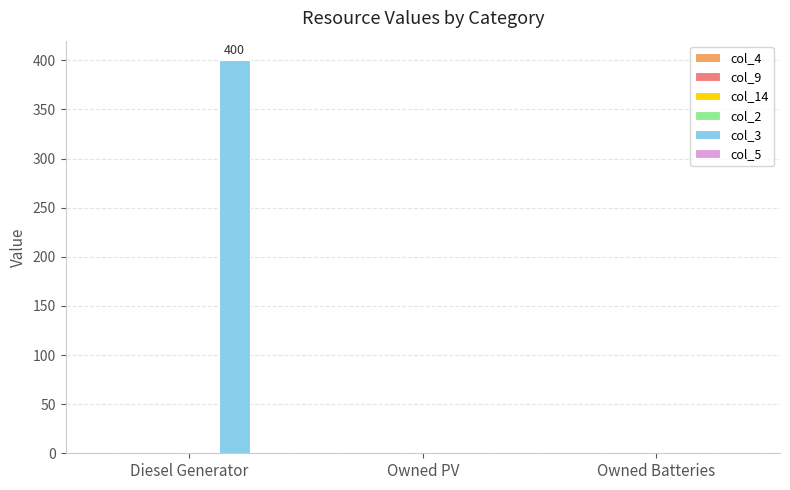

Reading left to right, extract all data points from this chart.

Diesel Generator=400	Owned PV=0	Owned Batteries=0